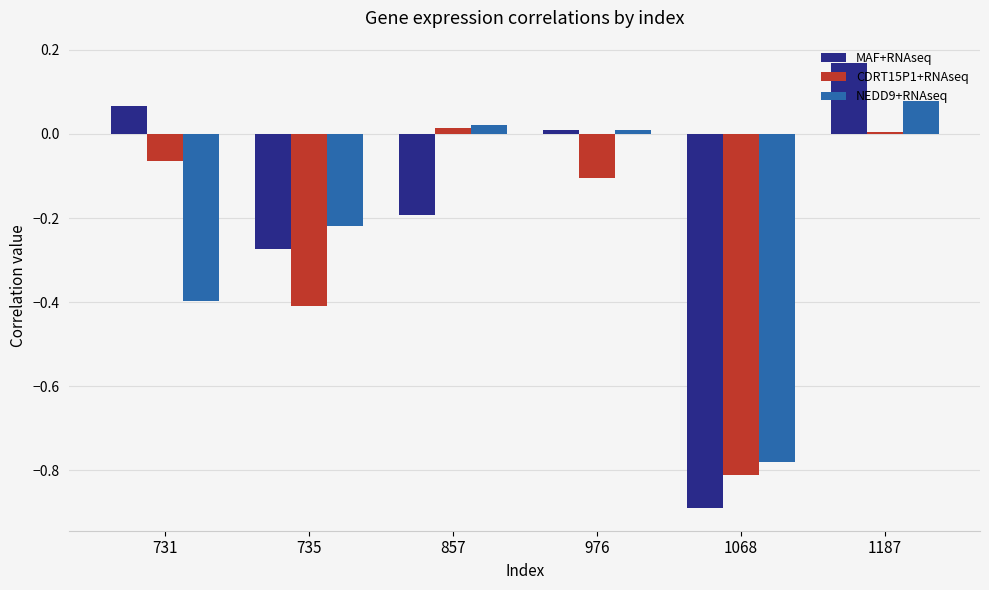

Does the chart contain any negative values?

Yes